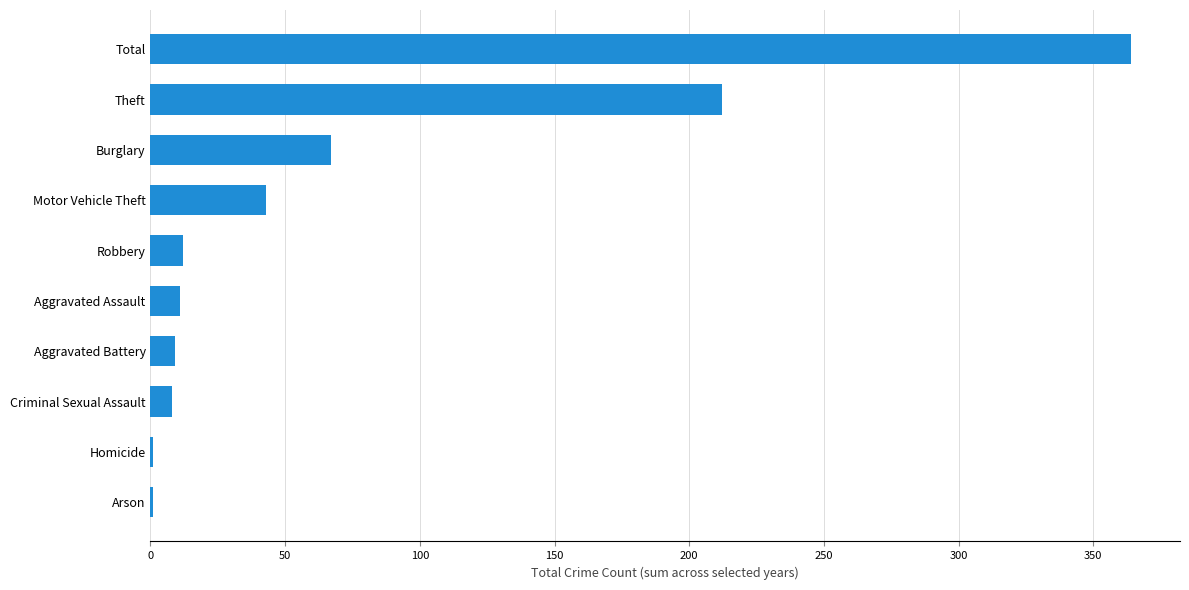

What is the sum of all values?

728